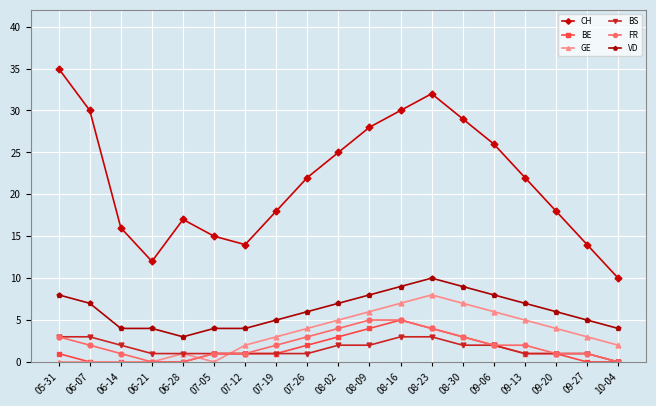

Is it true that BS equals 5 at 06-07?

False